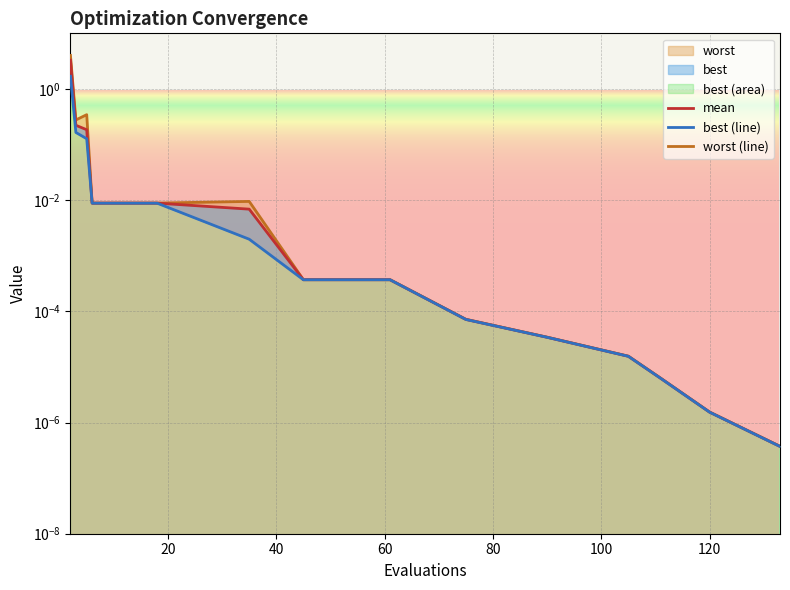

True or false: best (line) has a value of 0.0 at 80.

True